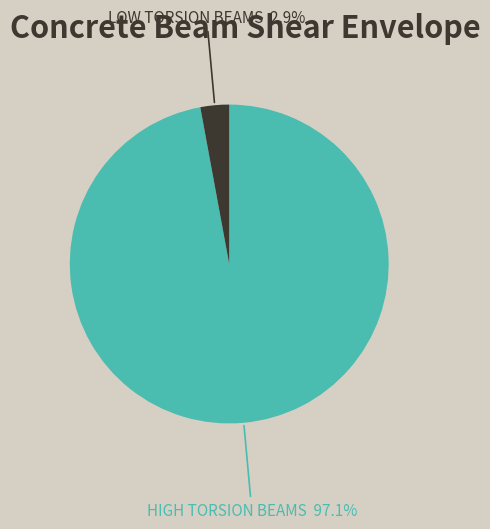

To the nearest percent, what is the average slice percentage?

50%